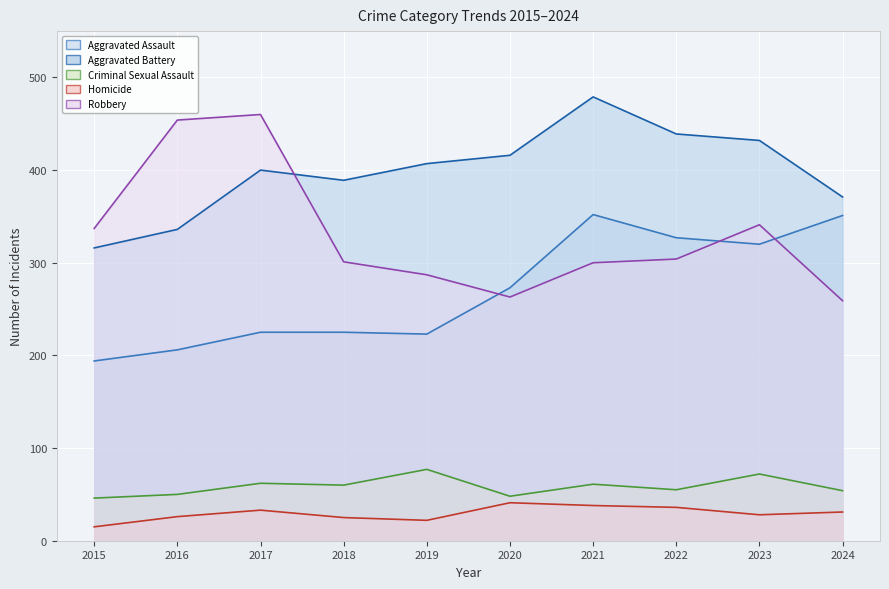

Is it true that Robbery equals 460 at 2017?

True